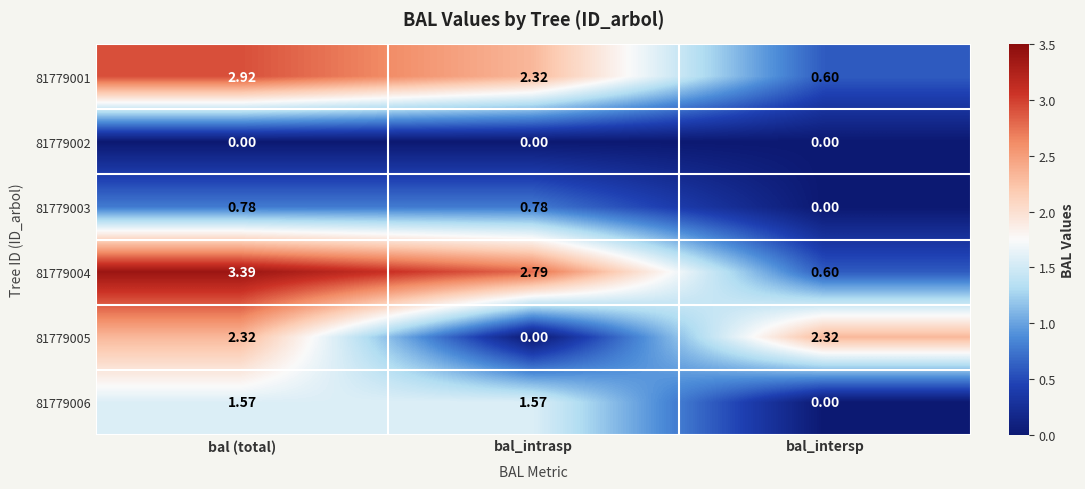

How many data points does each series have?

3